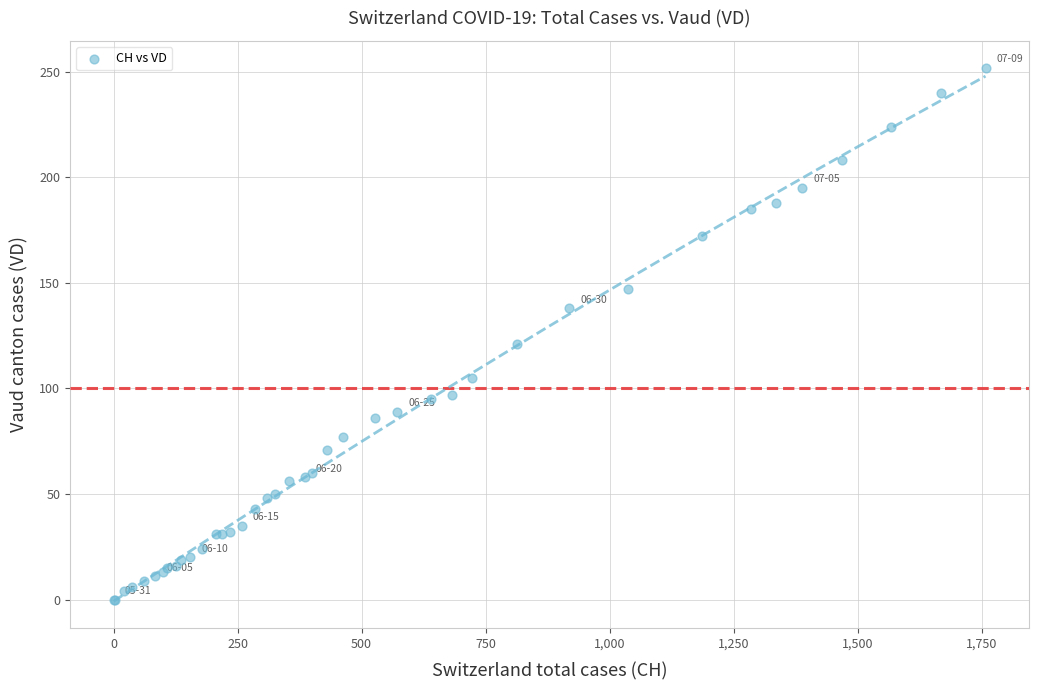

What Y value in the scatter plot is closest to 126?

121